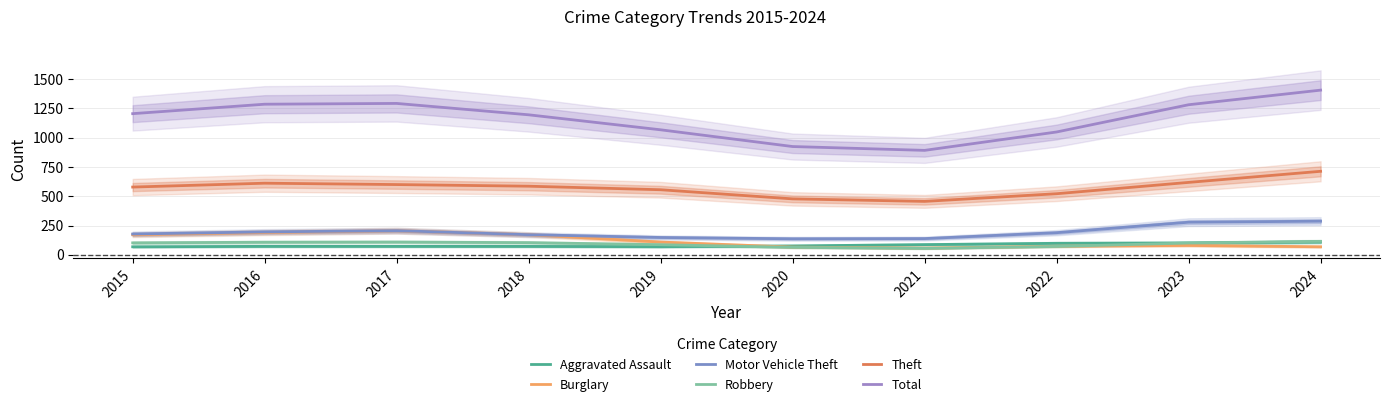

The Total series shows 1048.4 at 2022. True or false?

True